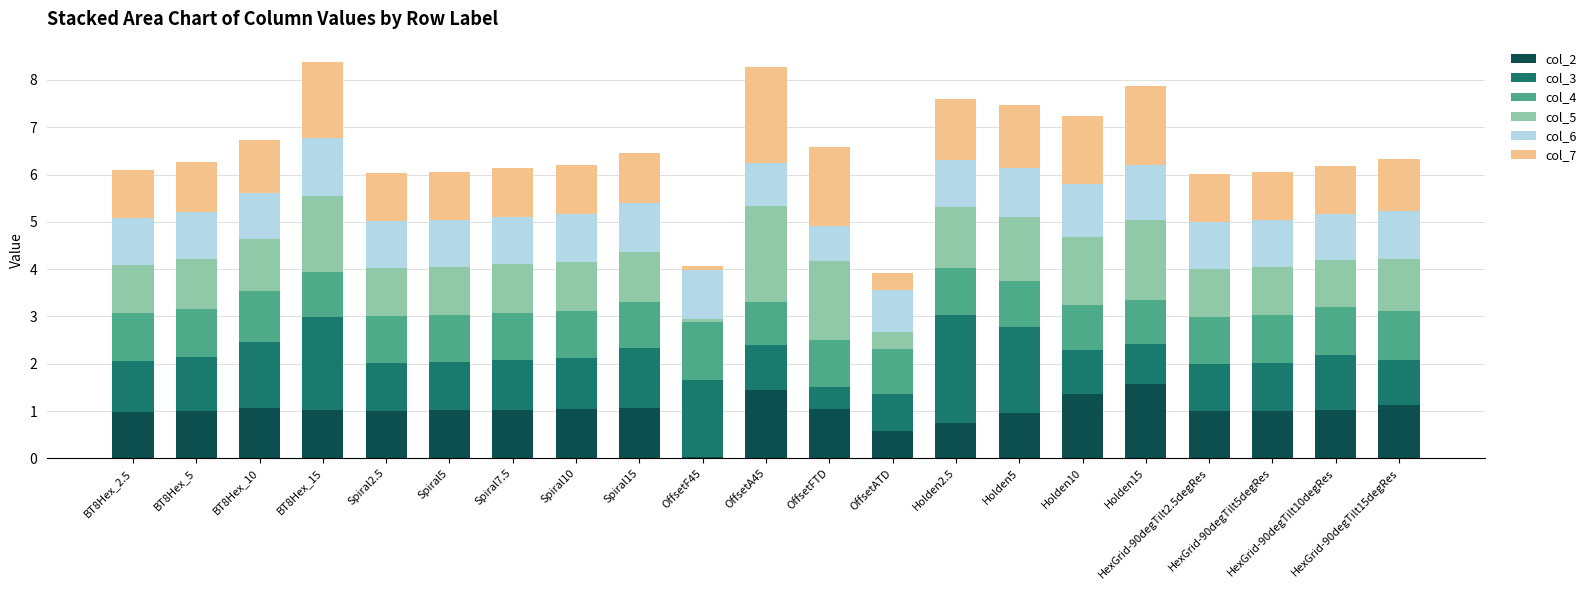

What is the maximum value for col_2?

1.6